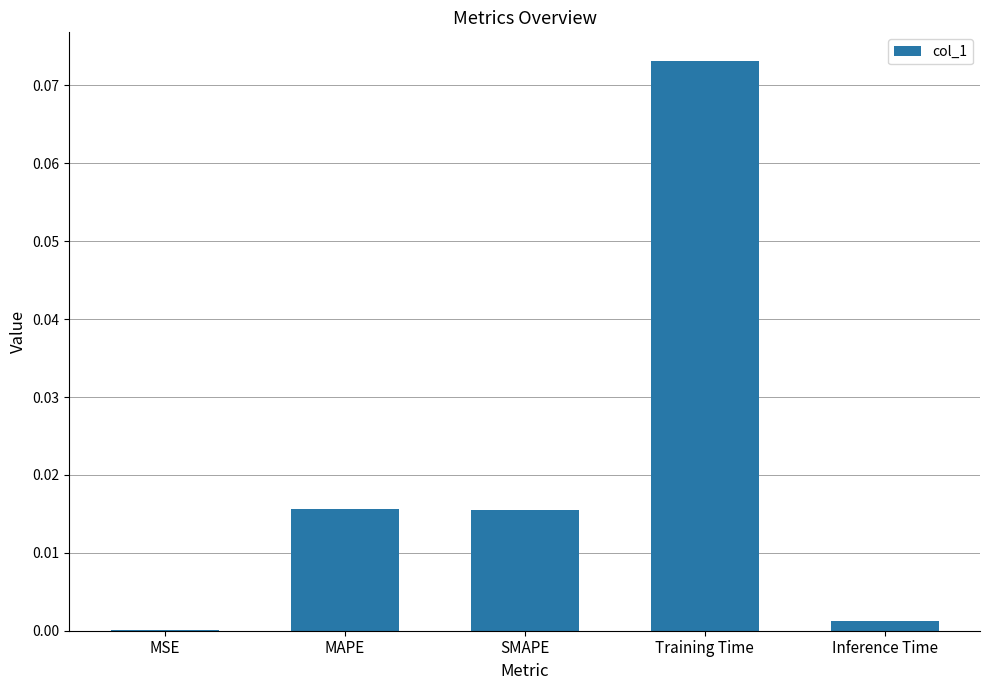

What is the change in value from MAPE to Training Time?

+0.1